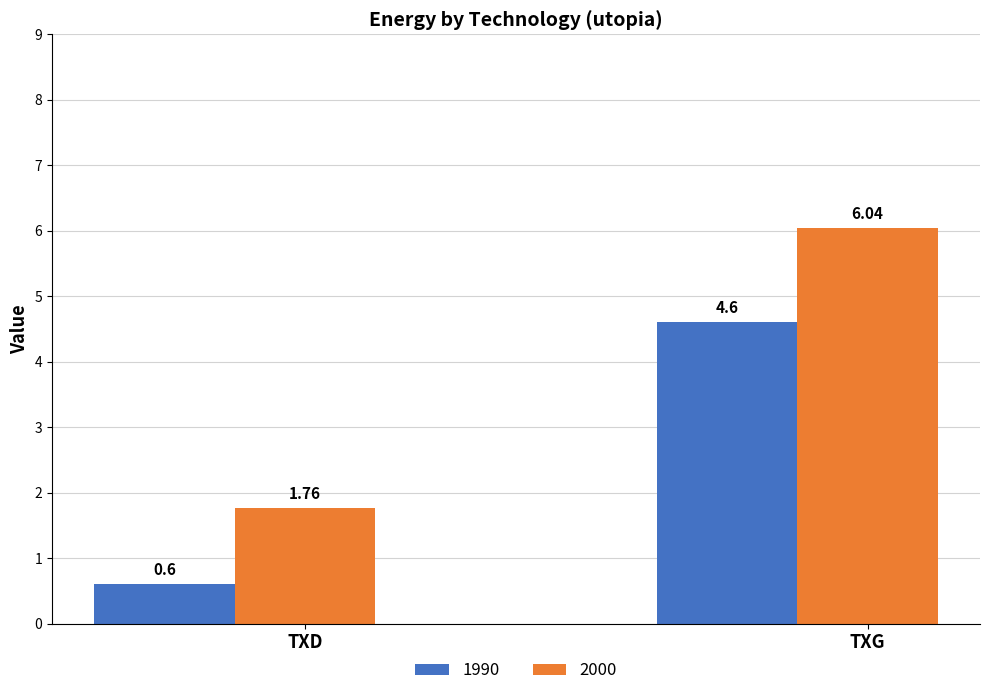

Is it true that 2000 equals 2.9 at TXD?

False